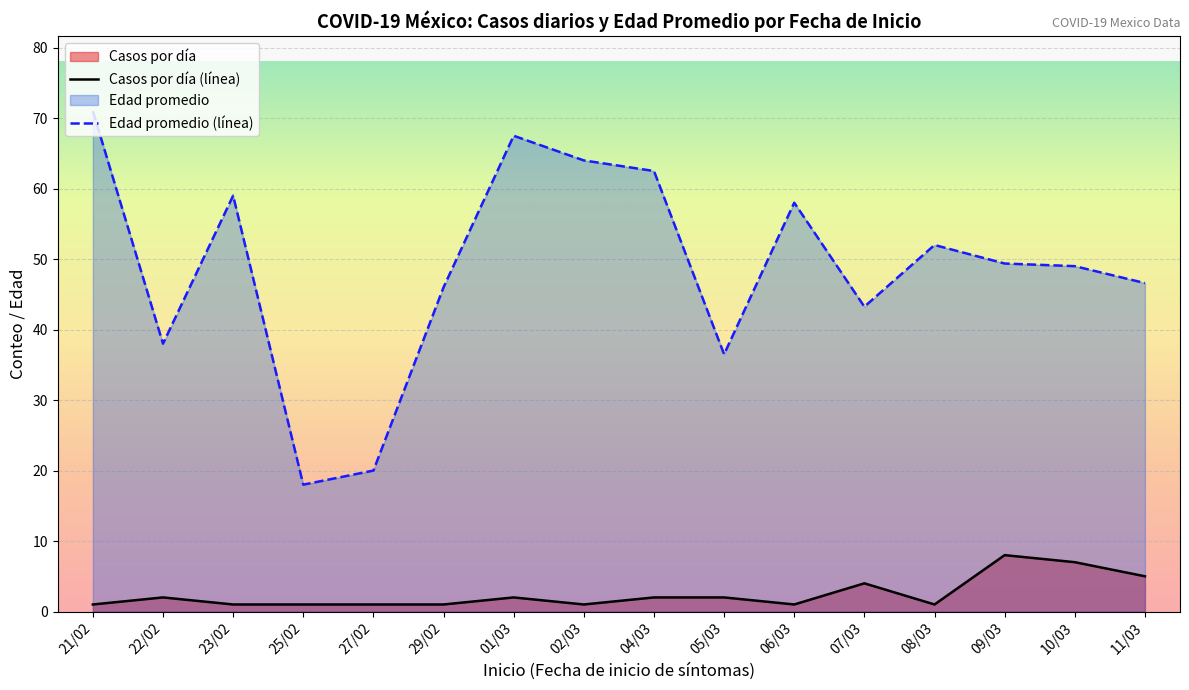

What is the label of the 16th point from the right?

21/02